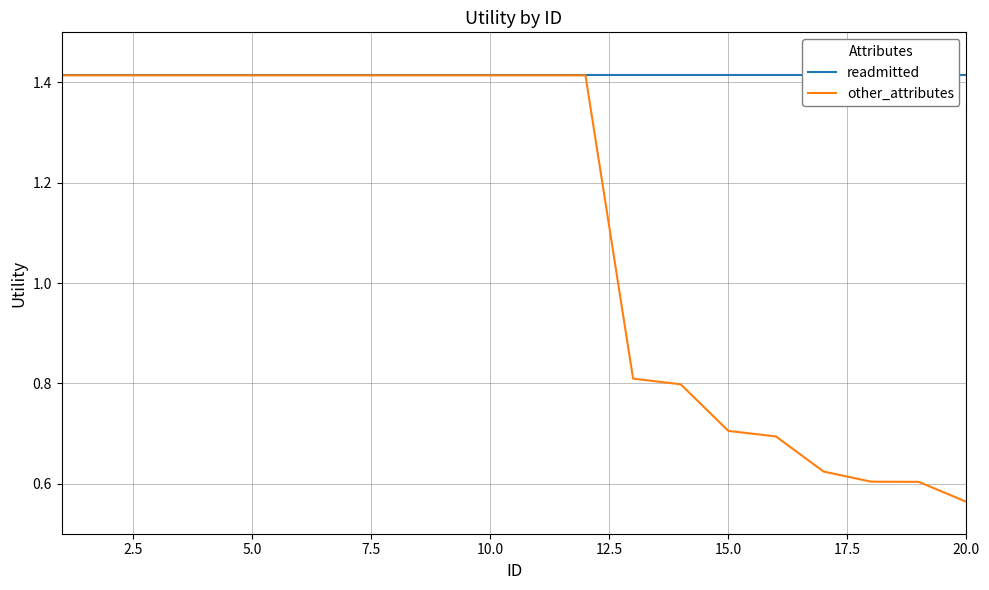

Where is other_attributes nearest to the value 0?

20.0